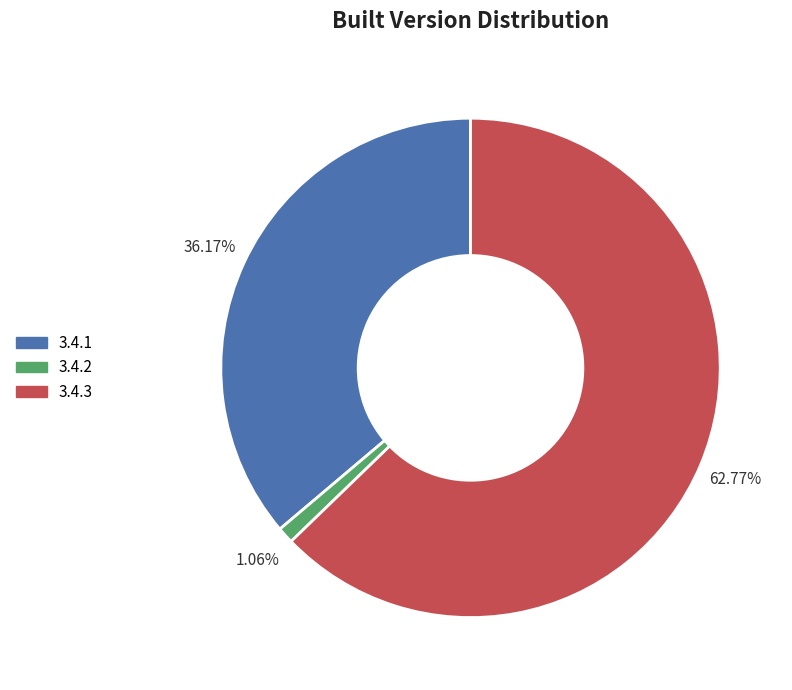

What is the largest slice in the pie chart?

3.4.3